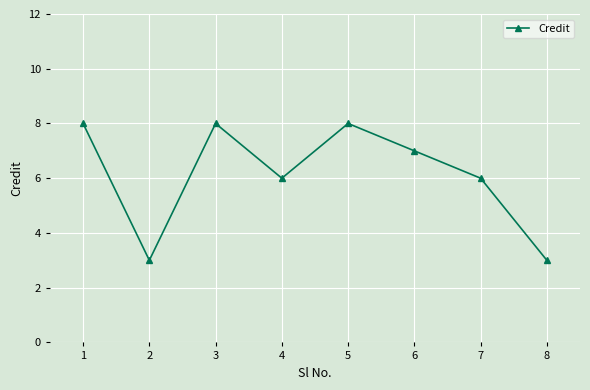

What is the value of the 1st point from the left?

8